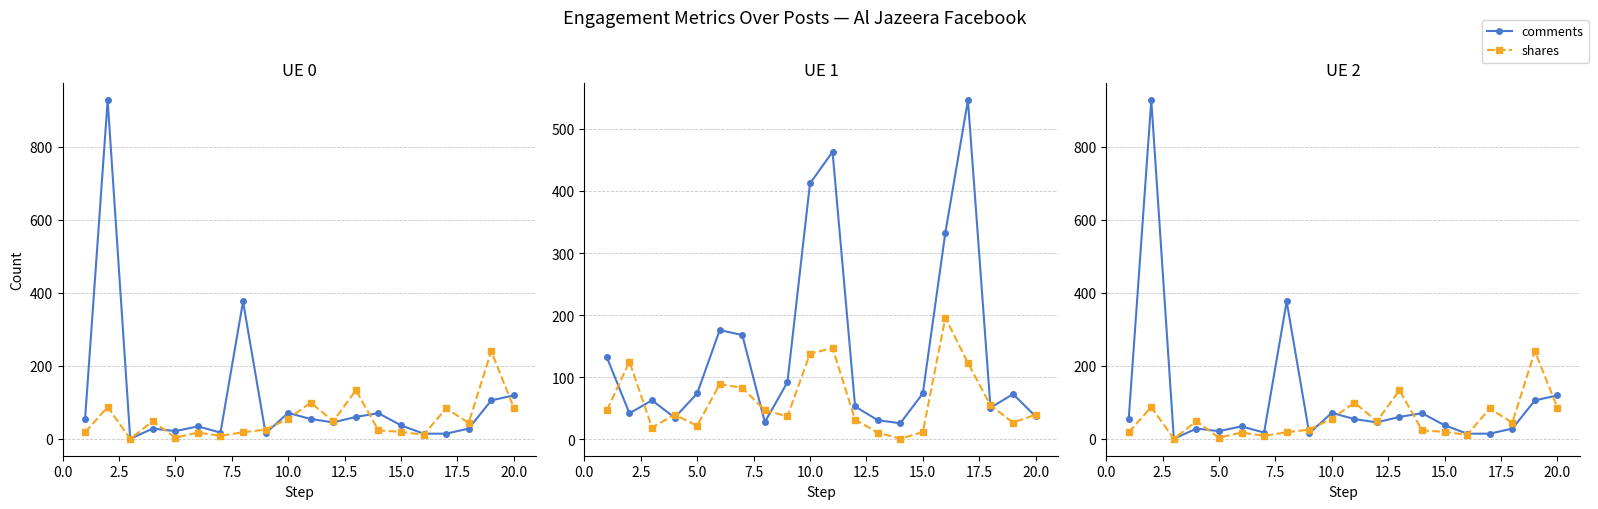

The value of comments at 10 is 80. True or false?

False